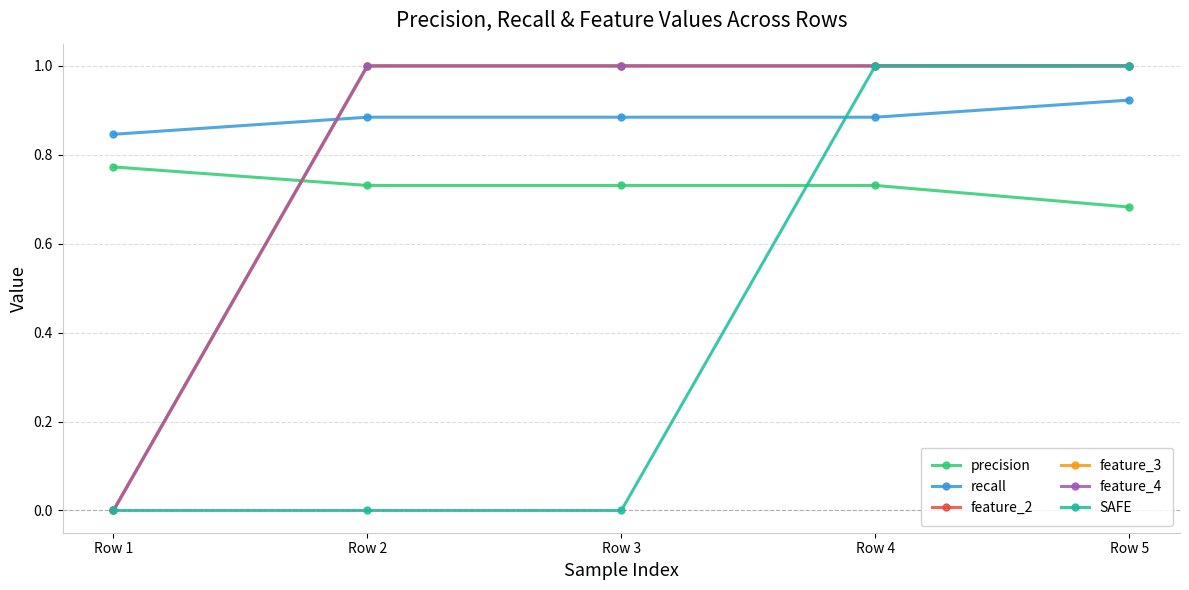

Between Row 5 and Row 4, which is larger?

Row 4